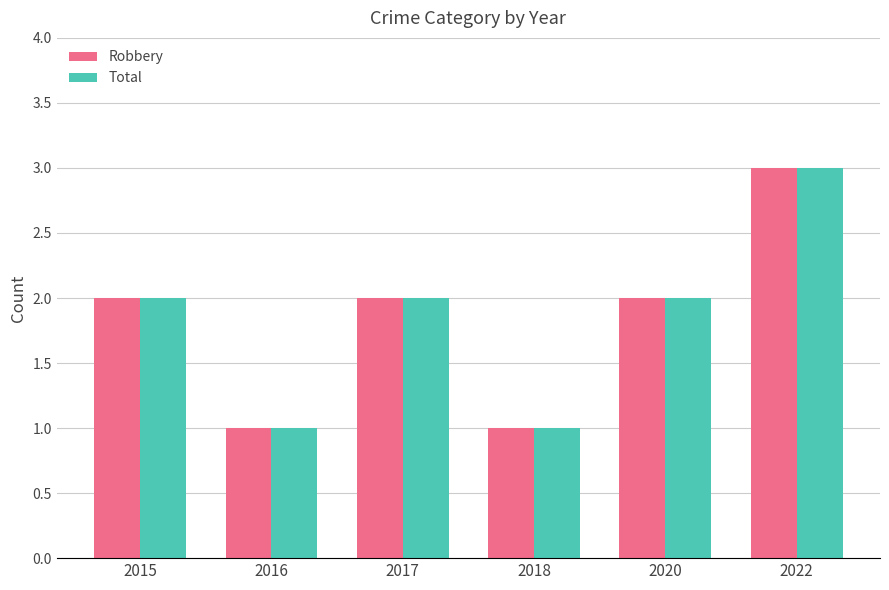

How many data points does each series have?

6